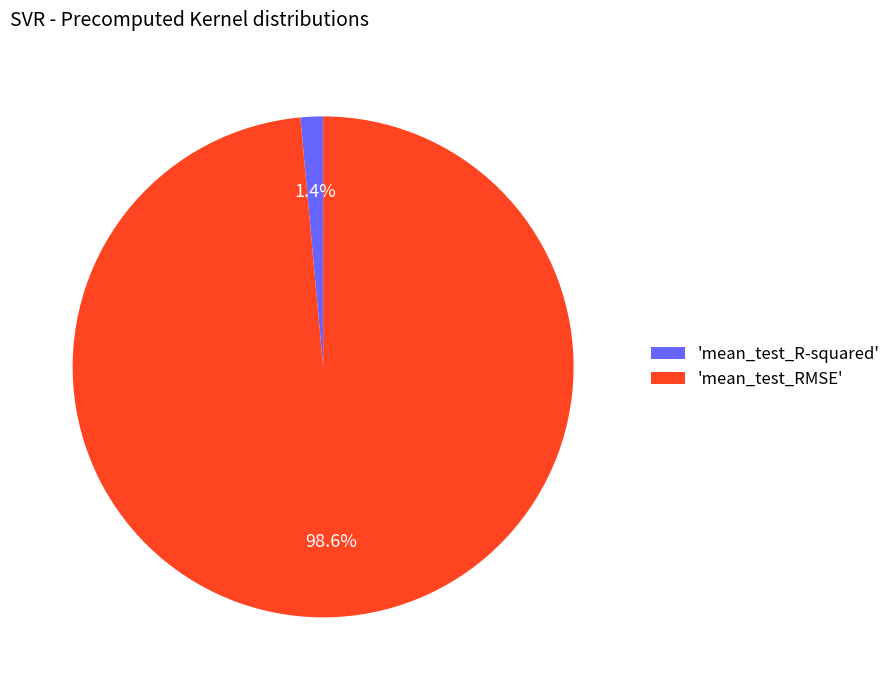

Between 'mean_test_R-squared' and 'mean_test_RMSE', which is larger?

'mean_test_RMSE'